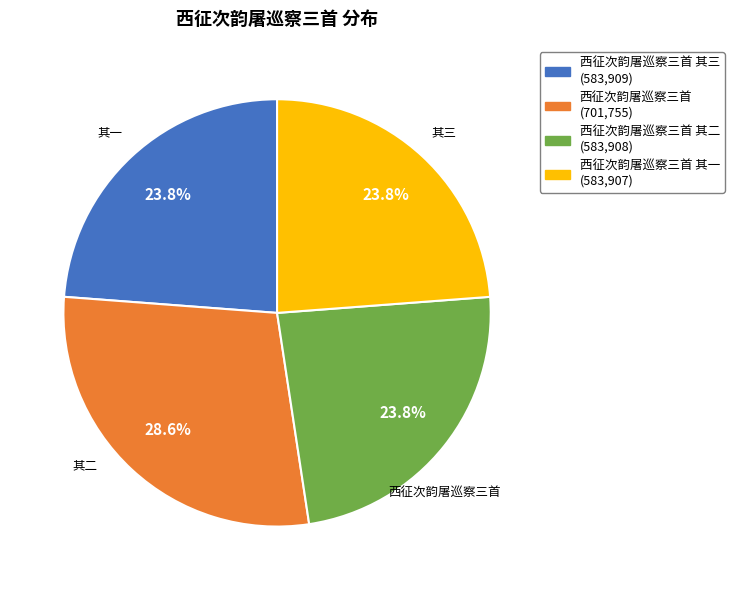

How many slices are in this pie chart?

4